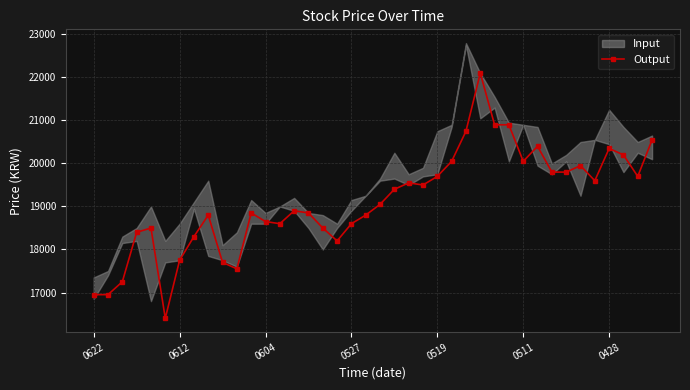

How many points are higher than both their immediate neighbors (excluding endpoints)?

9